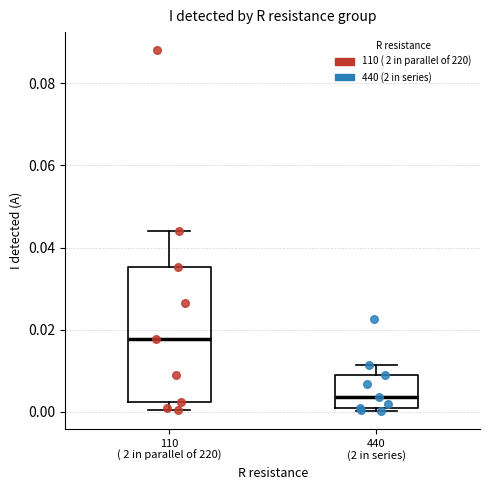

Where is the lower edge of the box for 440 (2 in series) on the y-axis? The values are not printed on the chart, so give them approximately, as read against the axis.

0.000